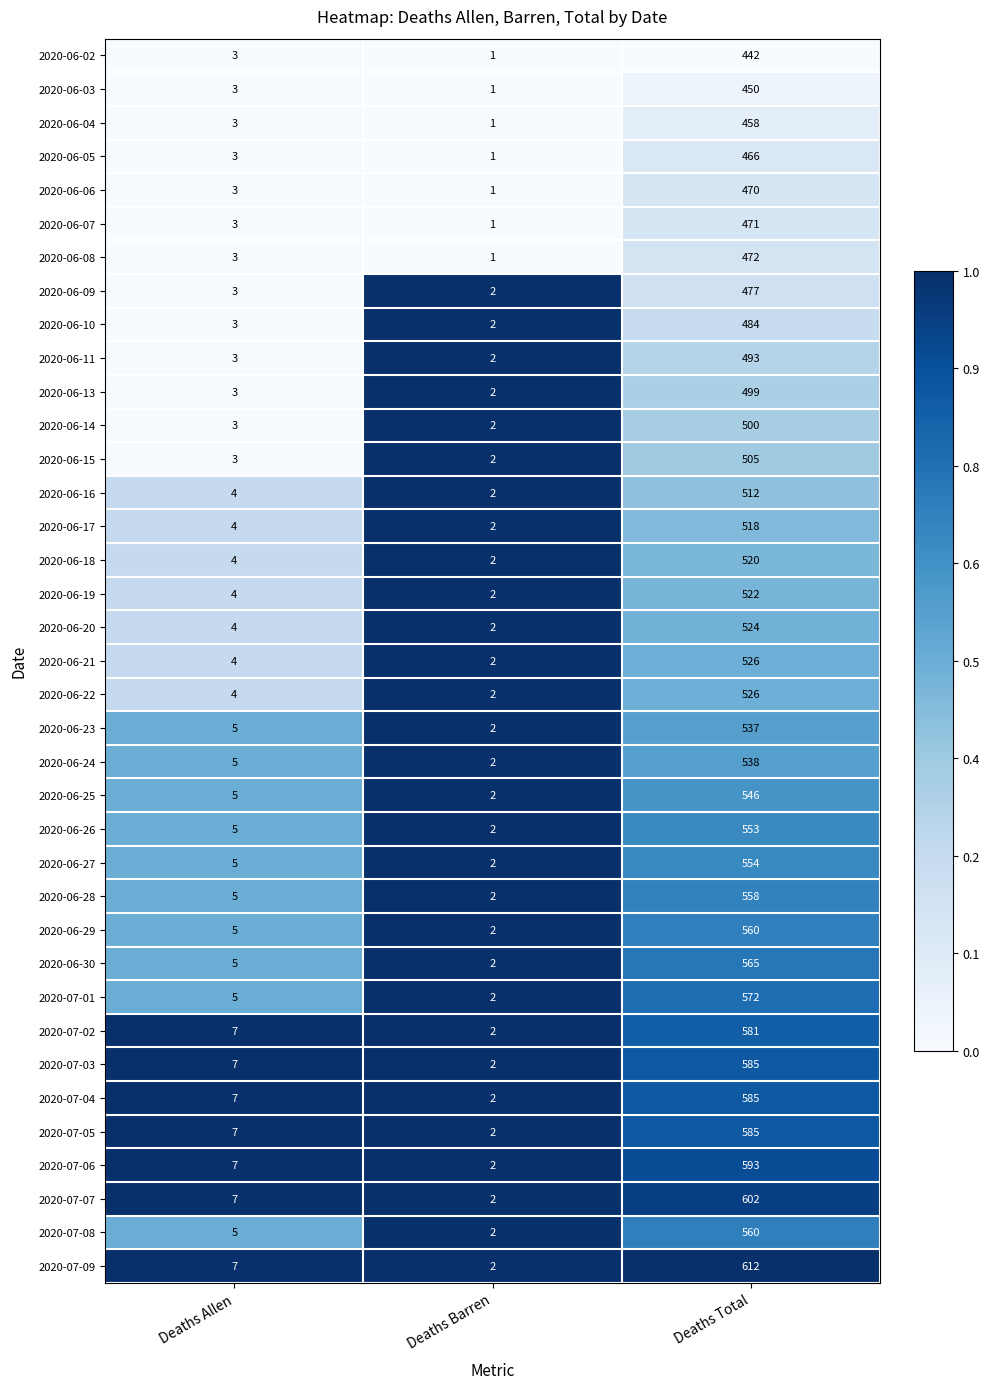

What is the greatest value displayed?

612